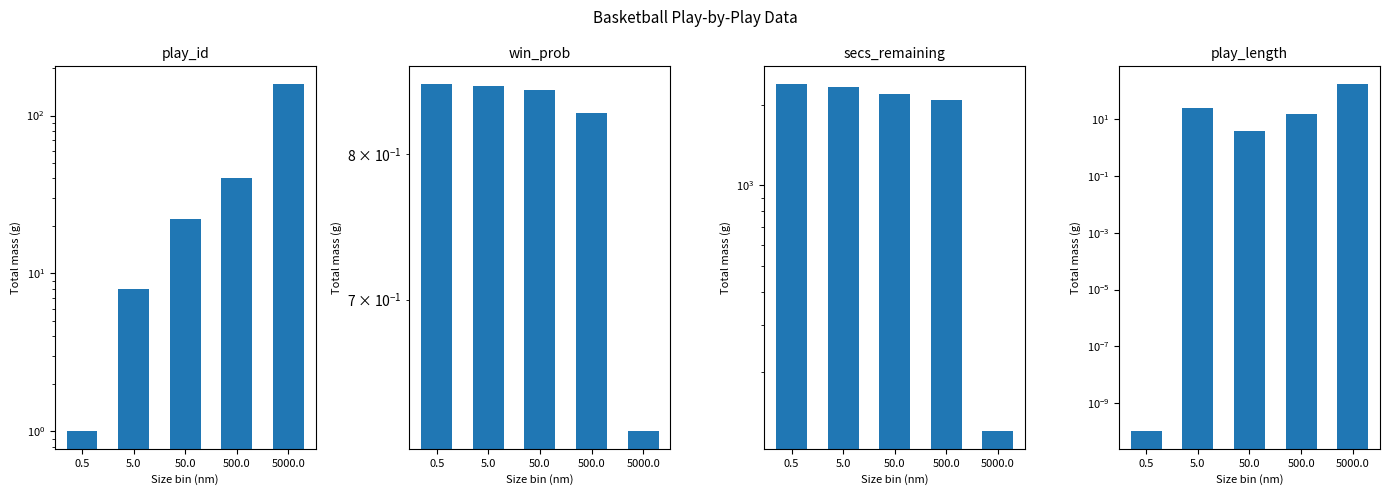

How many distinct data groups are displayed?

4